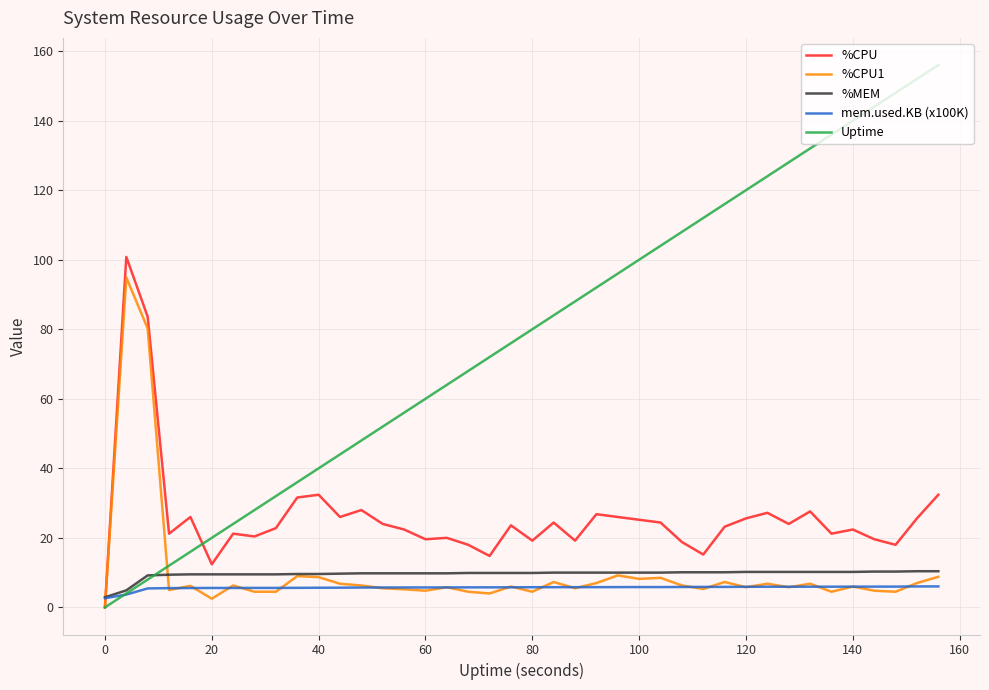

Which series has the largest range (max minus min)?

Uptime